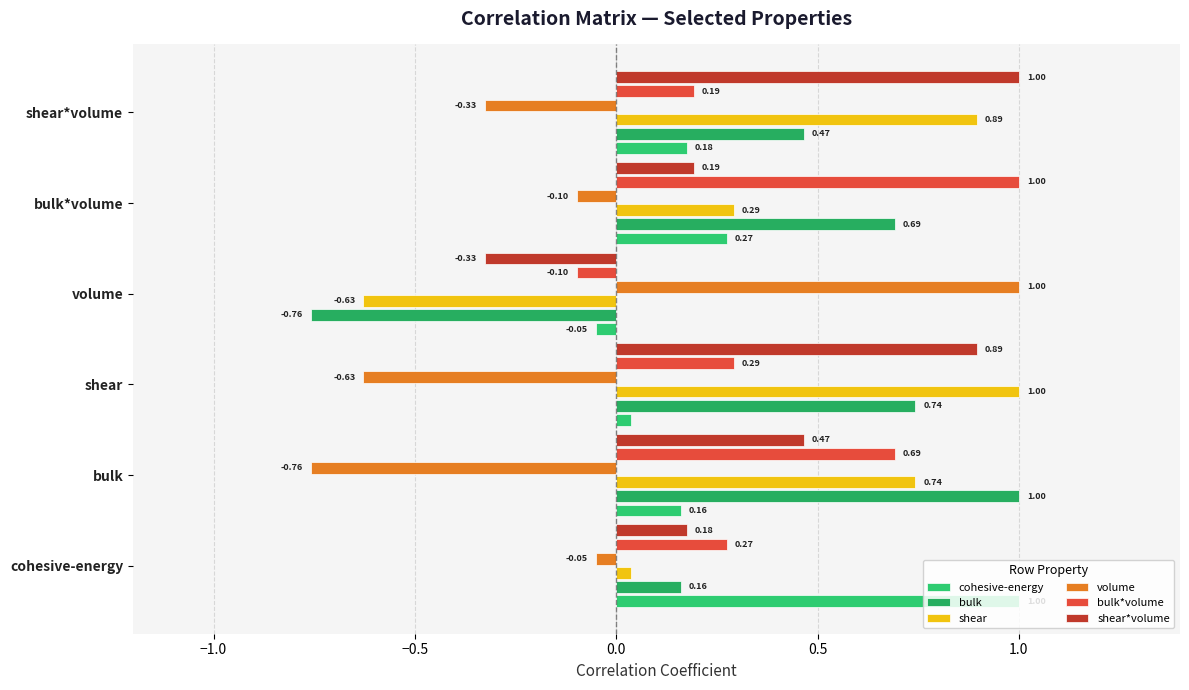

Which series has the widest spread of values?

bulk